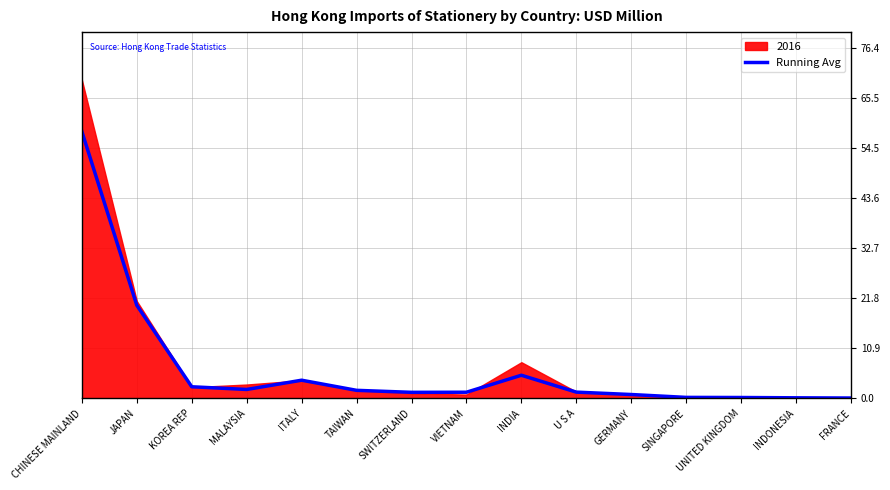

What is the sum of the values at ITALY and JAPAN?

24.3